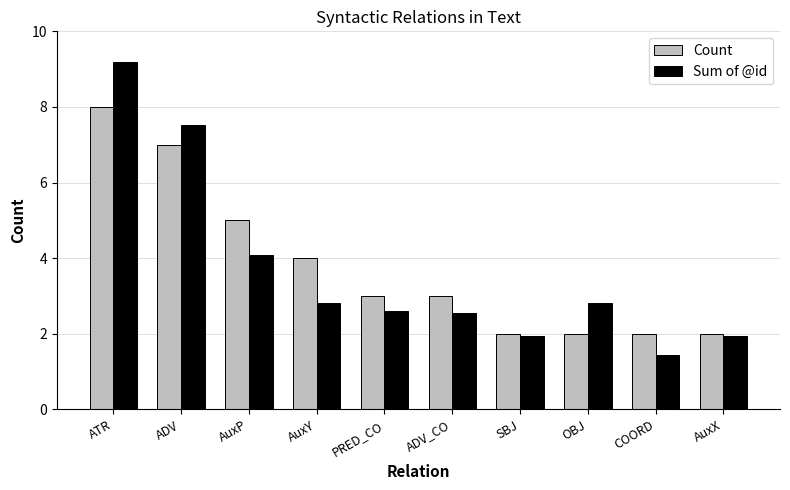

Reading right to left, list all the values displayed in this chart.

Count: AuxX=2.0	COORD=2.0	OBJ=2.0	SBJ=2.0	ADV_CO=3.0	PRED_CO=3.0	AuxY=4.0	AuxP=5.0	ADV=7.0	ATR=8.0
Sum of @id: AuxX=1.9	COORD=1.4	OBJ=2.8	SBJ=1.9	ADV_CO=2.6	PRED_CO=2.6	AuxY=2.8	AuxP=4.1	ADV=7.5	ATR=9.2